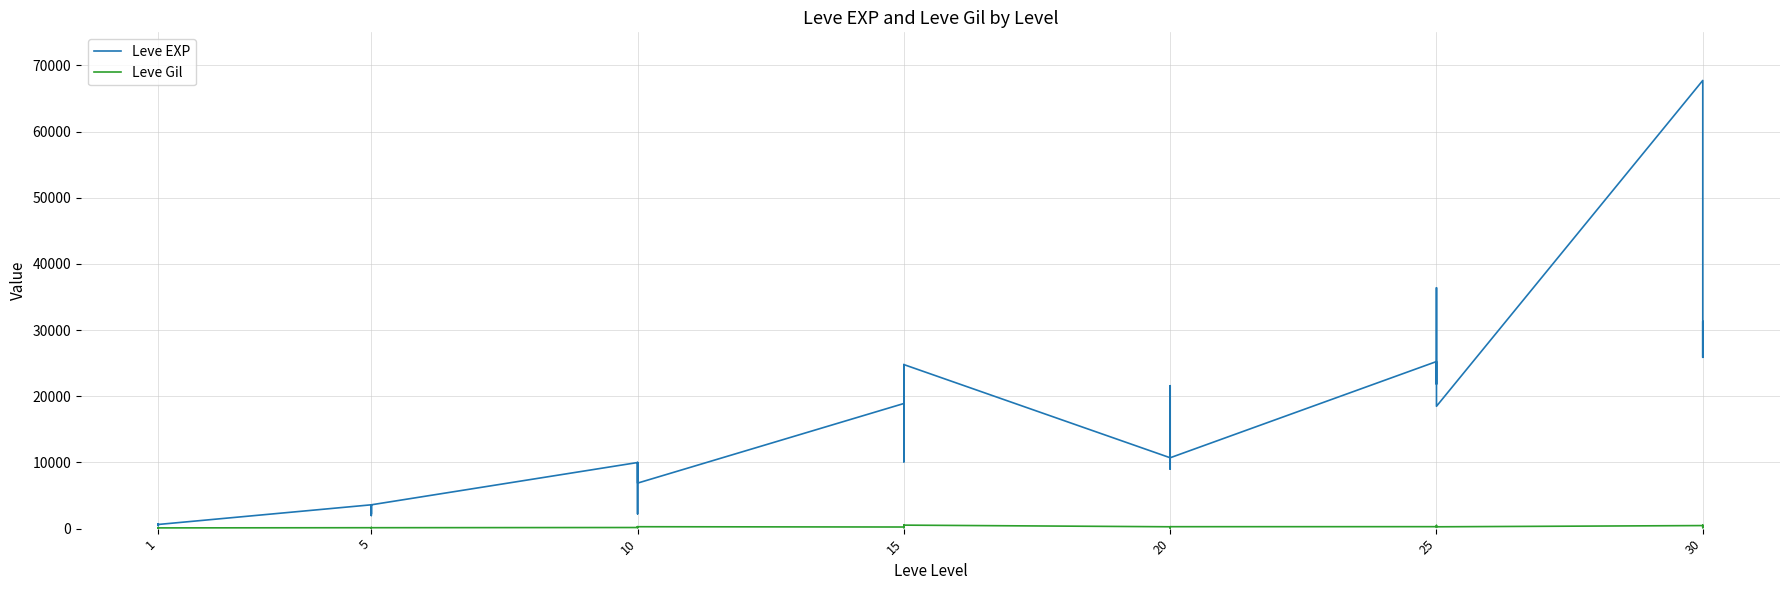

What are all the series names shown in the legend?

Leve EXP, Leve Gil